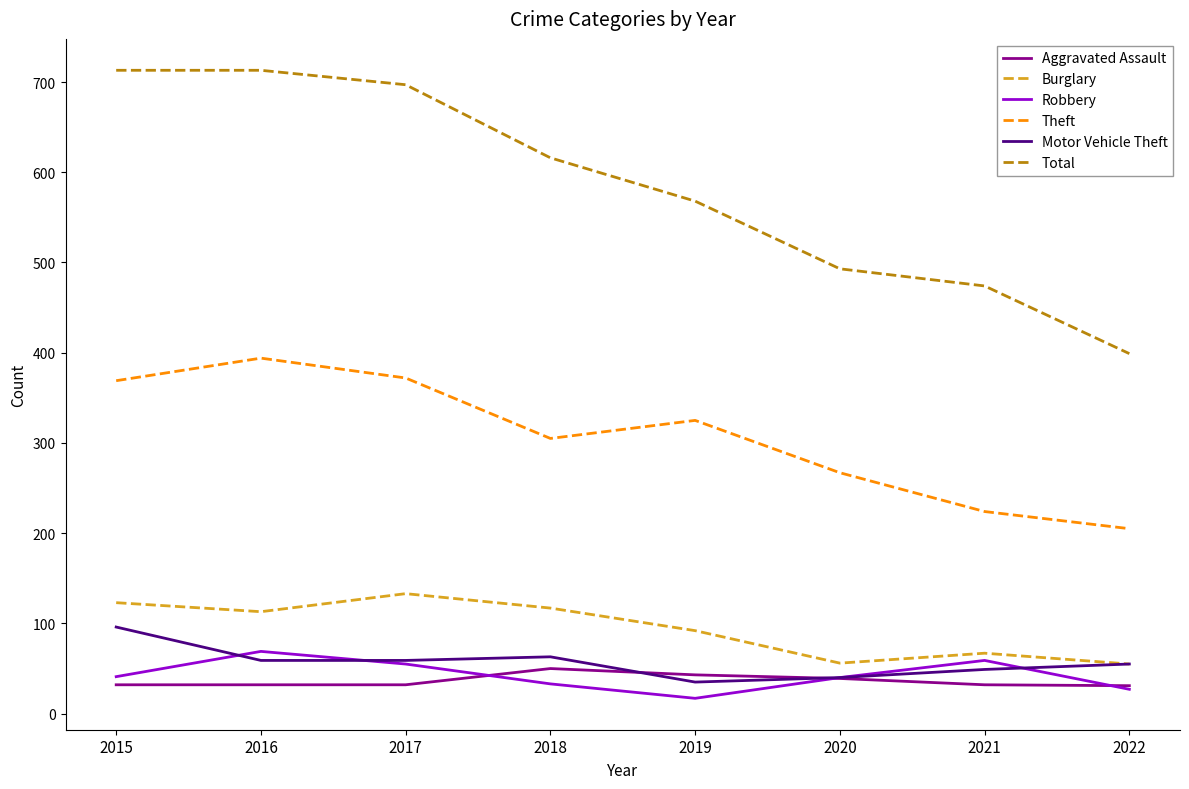

How many lines are shown in the chart?

6